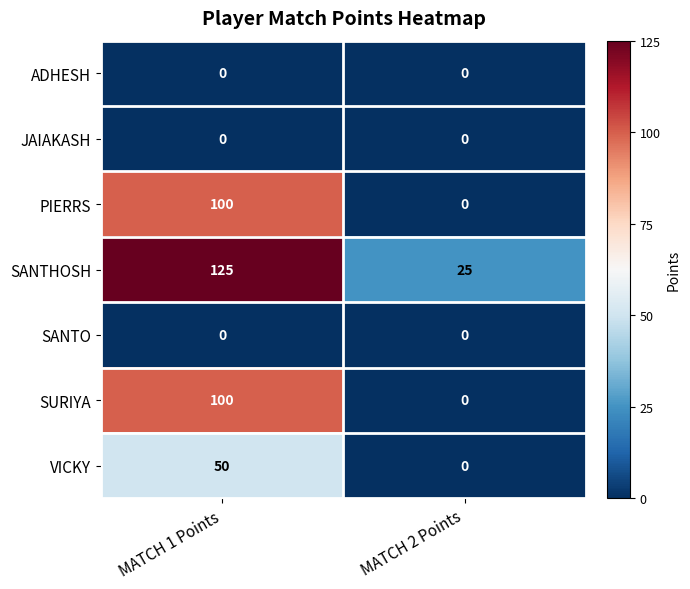

Which series has the largest total across all categories?

SANTHOSH